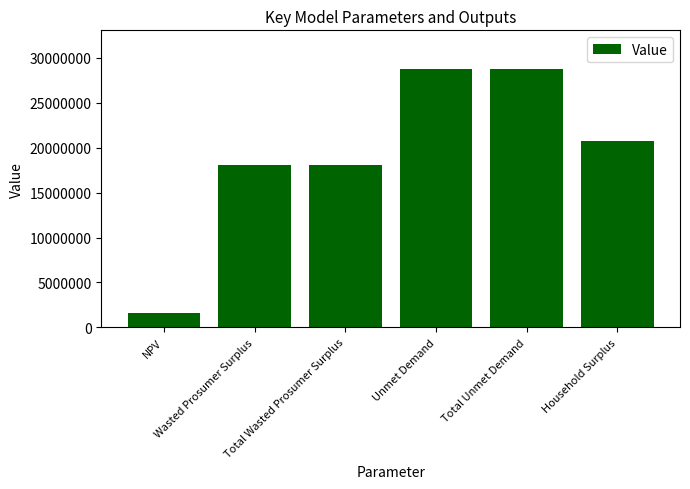

What is the value of the 1st bar from the left?

1639876.1